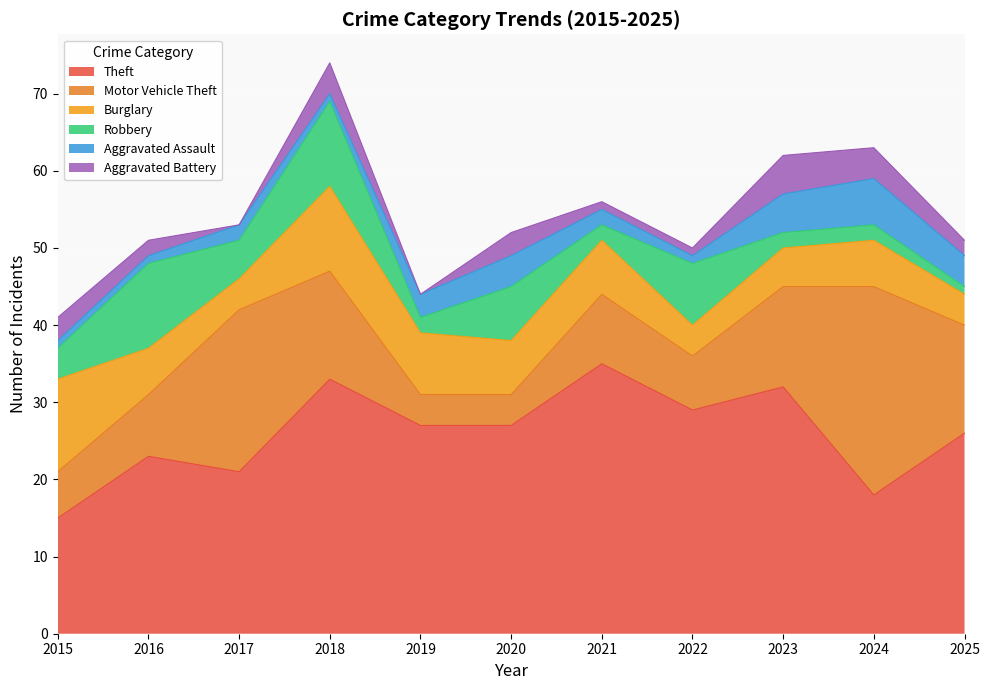

List the labels in order of Theft value, smallest first.

2015, 2024, 2017, 2016, 2025, 2019, 2020, 2022, 2023, 2018, 2021